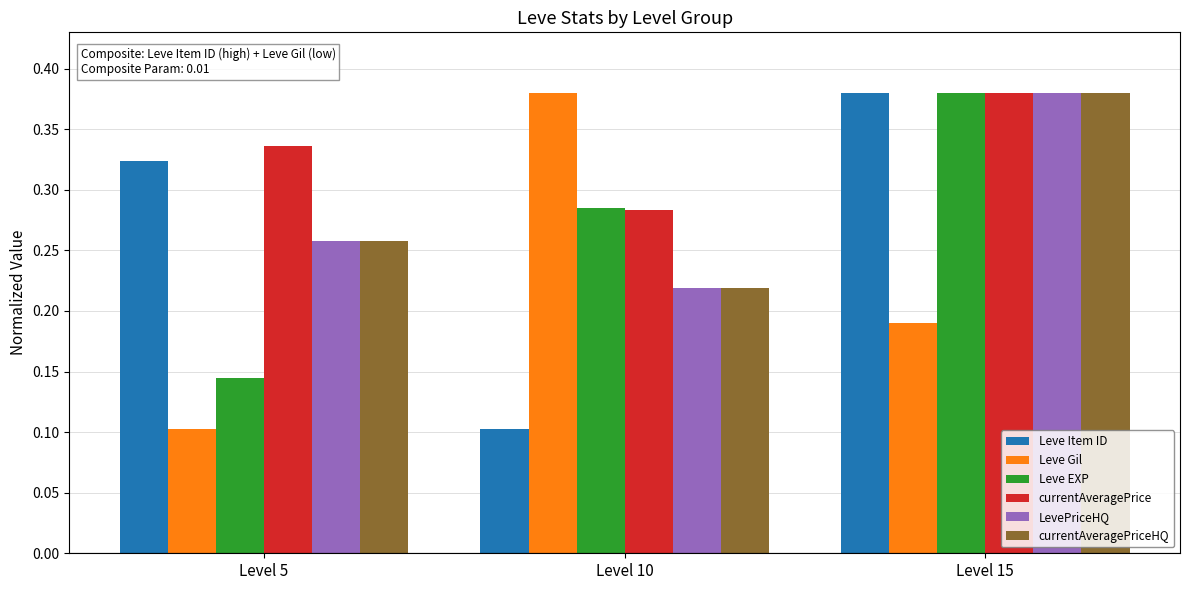

What is the sum of the Leve Item ID values at Level 15 and Level 5?

0.7